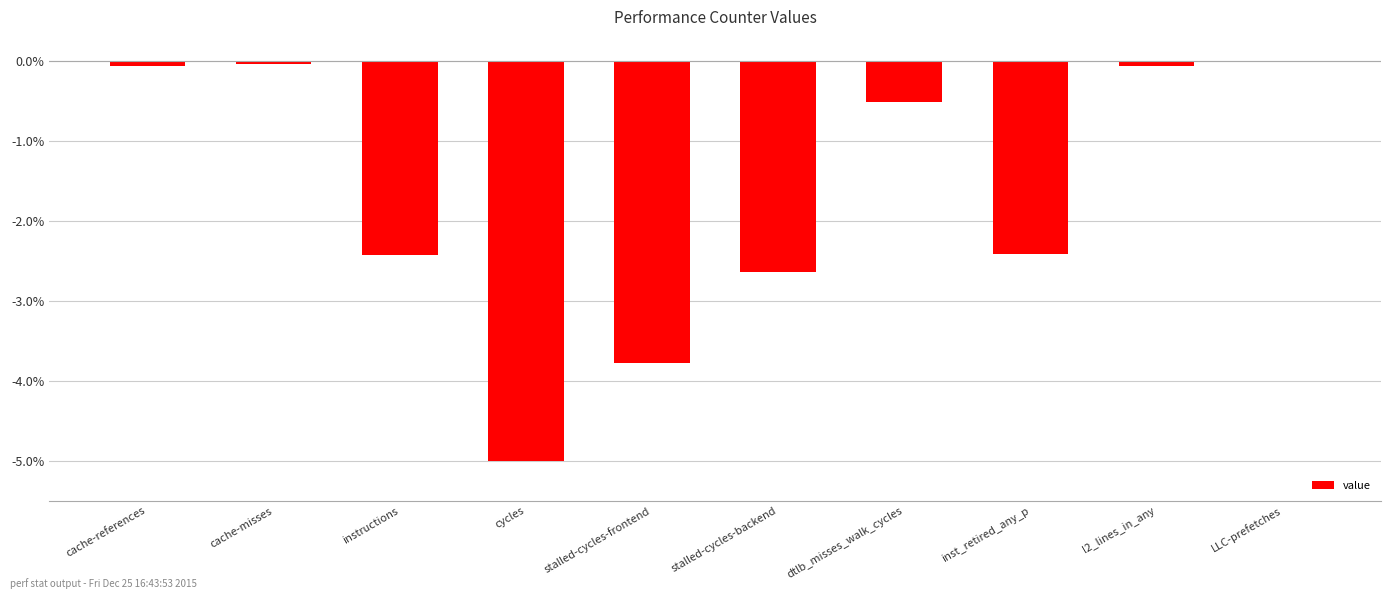

Read the value at stalled-cycles-backend.

-2.6